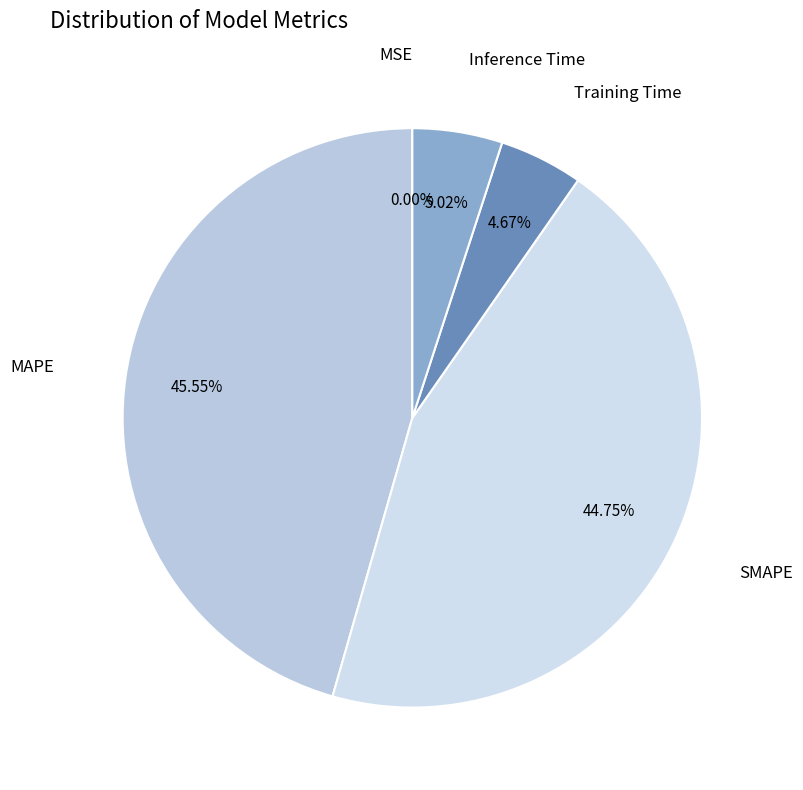

What is the largest slice in the pie chart?

MAPE